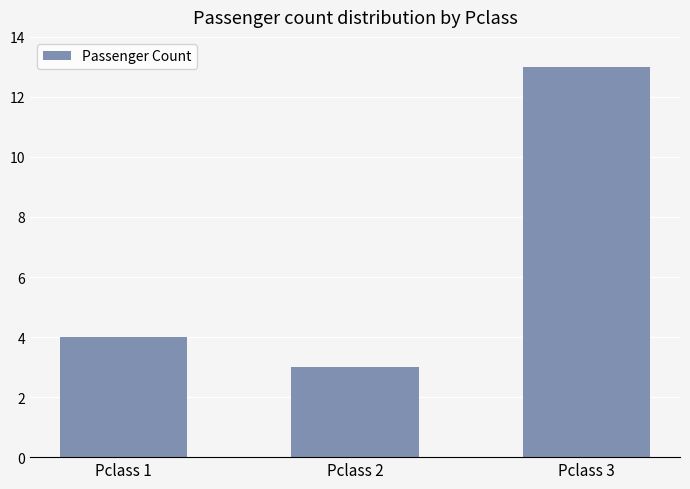

At which label is the value closest to 8?

Pclass 1